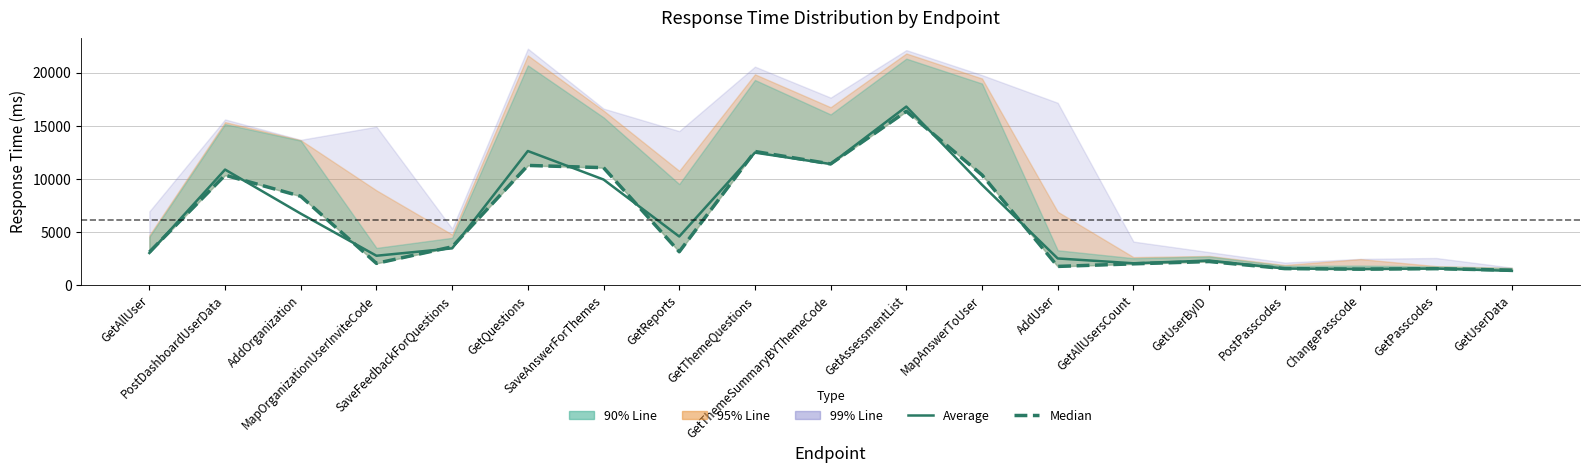

Read the Average value at GetQuestions, to the nearest 50.

12600